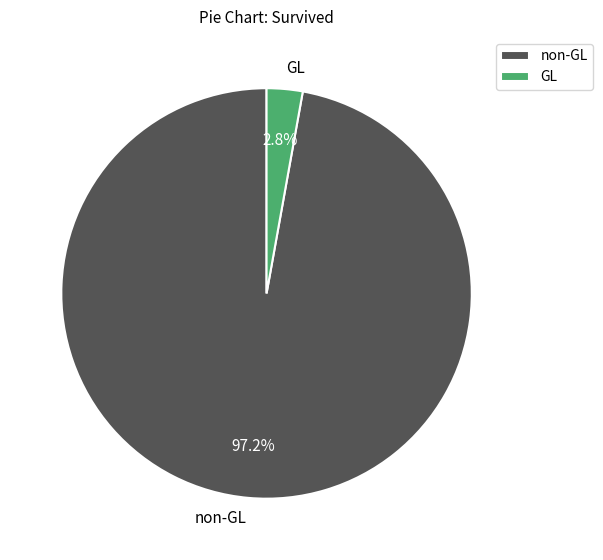

To the nearest percent, what is the average slice percentage?

50%